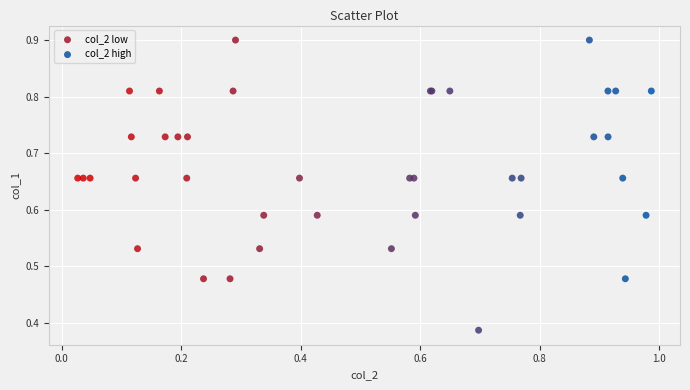

Which series contains the lowest Y value?

col_2 high